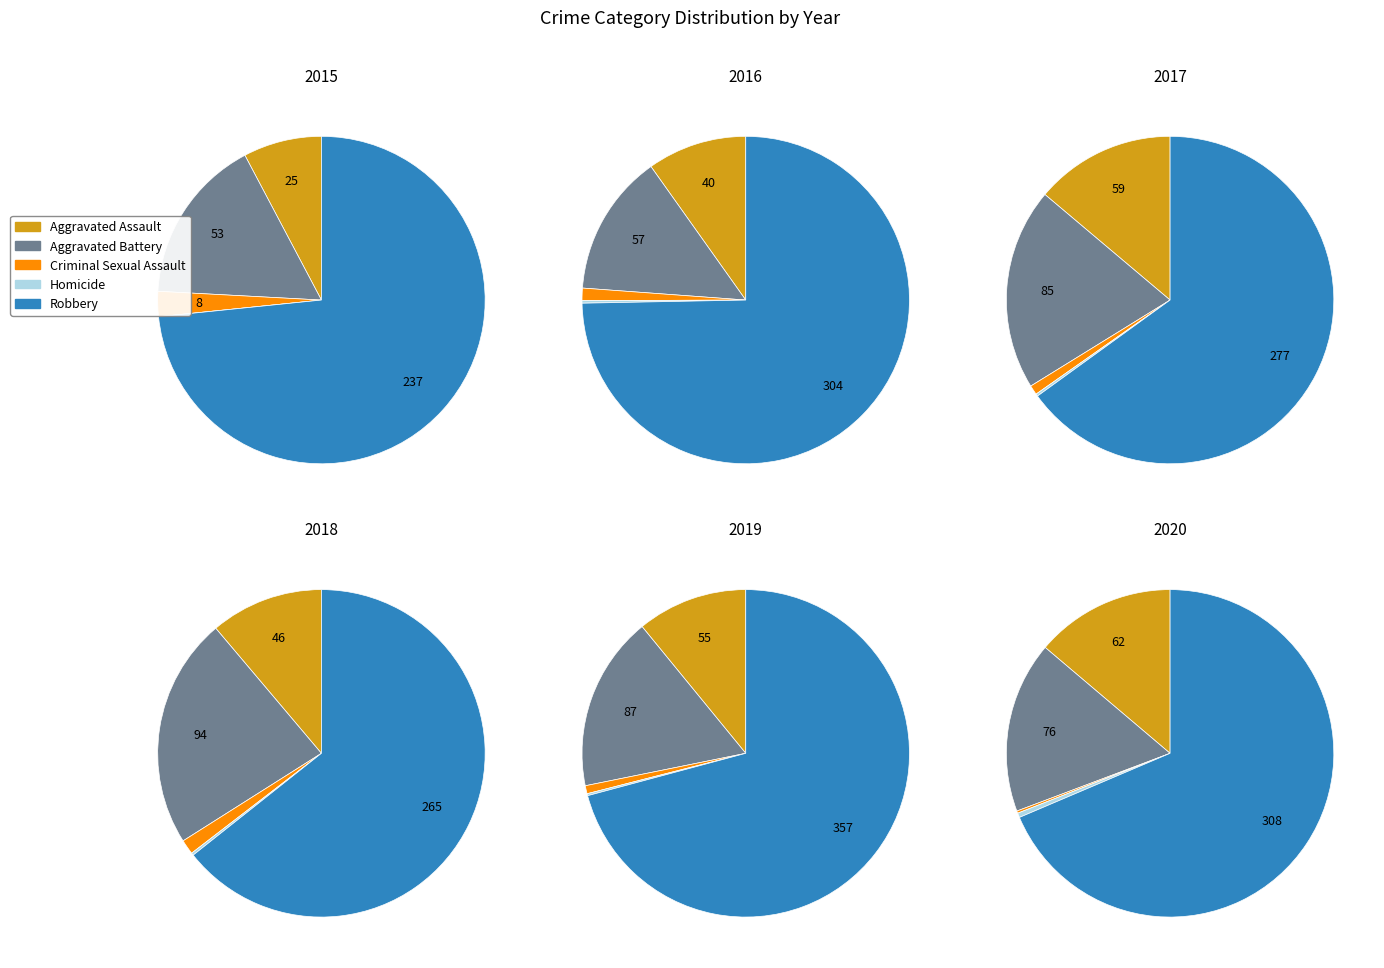

True or false: Homicide accounts for 0% of the total.

True